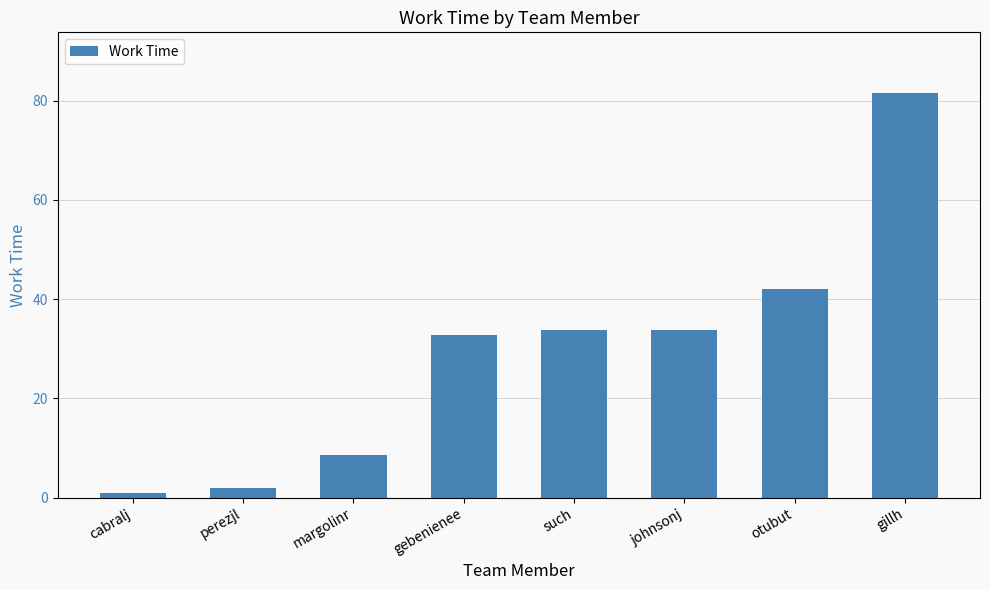

Is it true that the value at gillh is 129.2?

False